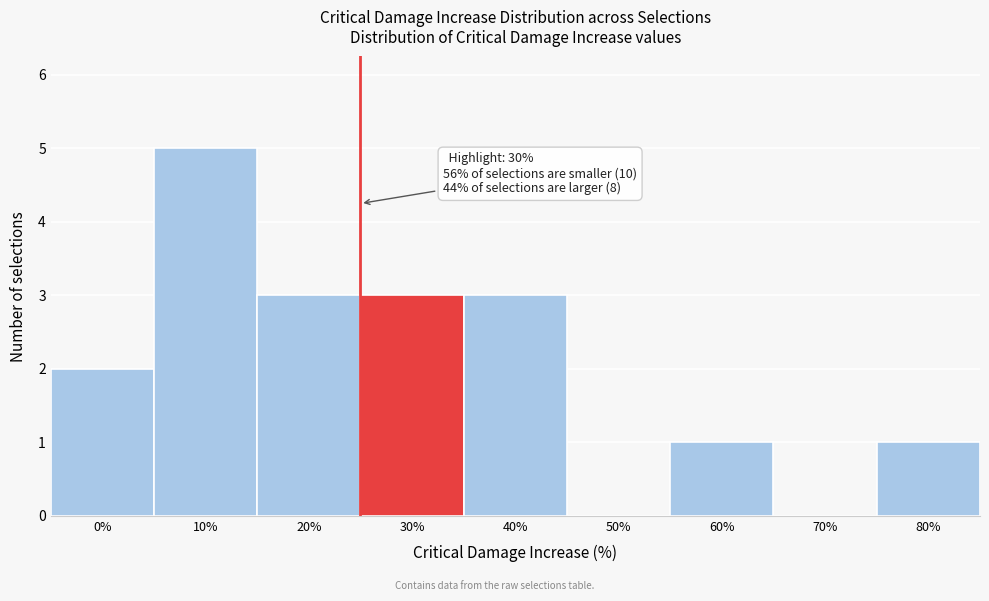

Reading right to left, transcribe all the data shown in this chart.

80%=1	70%=0	60%=1	50%=0	40%=3	30%=3	20%=3	10%=5	0%=2